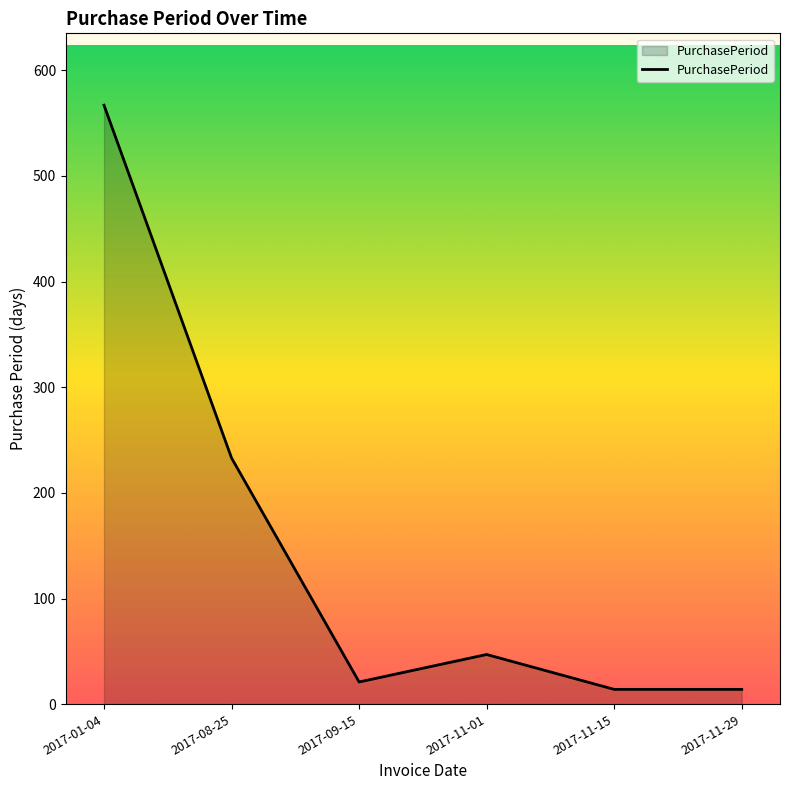

What is the maximum value shown in the chart?

567